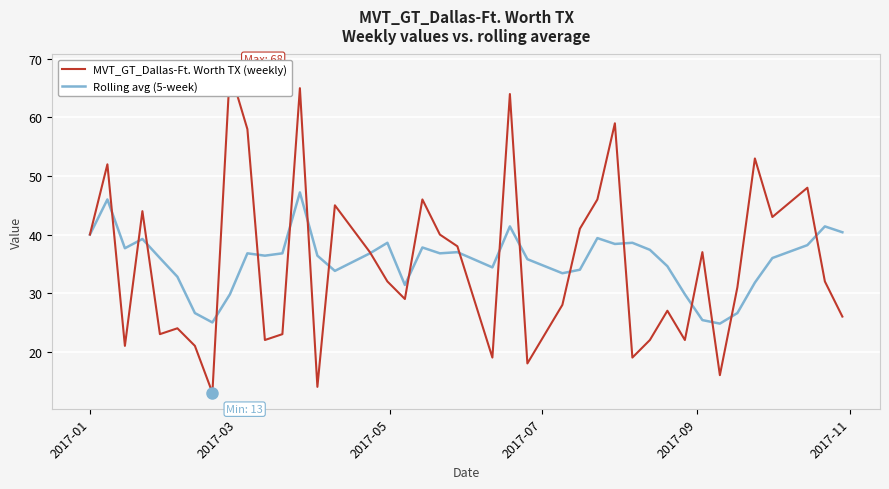

List the series in order of their overall mean, highest first.

Rolling avg (5-week), MVT_GT_Dallas-Ft. Worth TX (weekly)